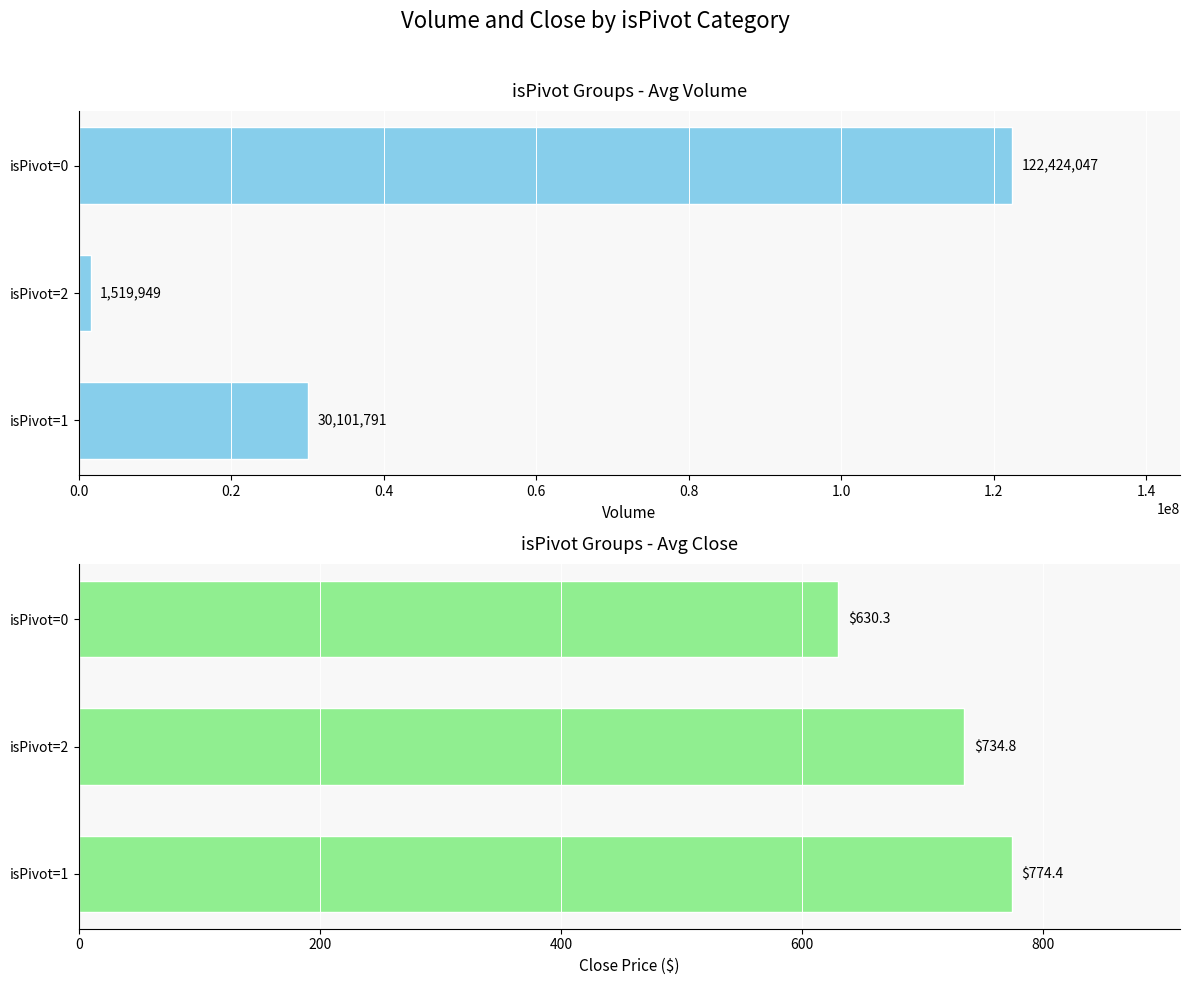

Rank the series by their maximum value, from lowest to highest.

Avg Close, Avg Volume